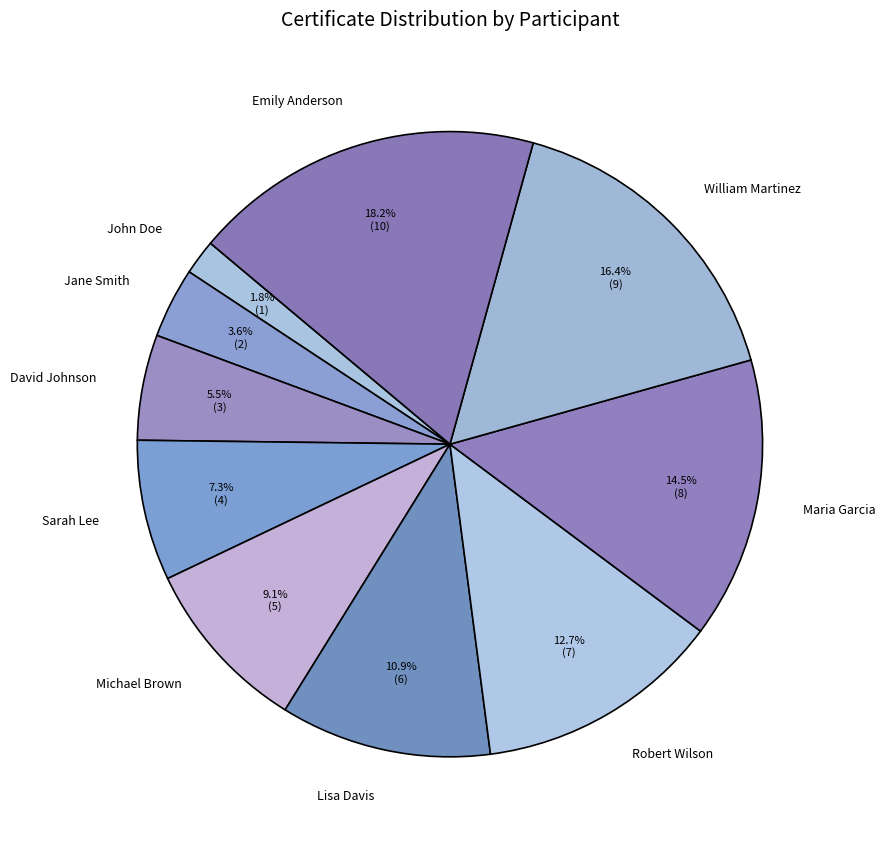

Does any single category account for the majority?

No